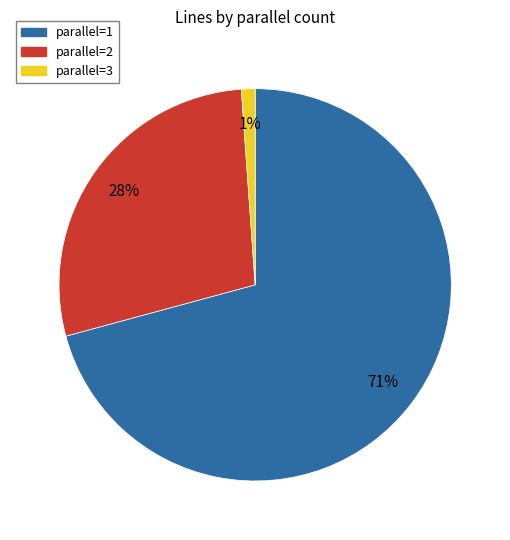

What percentage is the parallel=3 slice, to the nearest percent?

1%